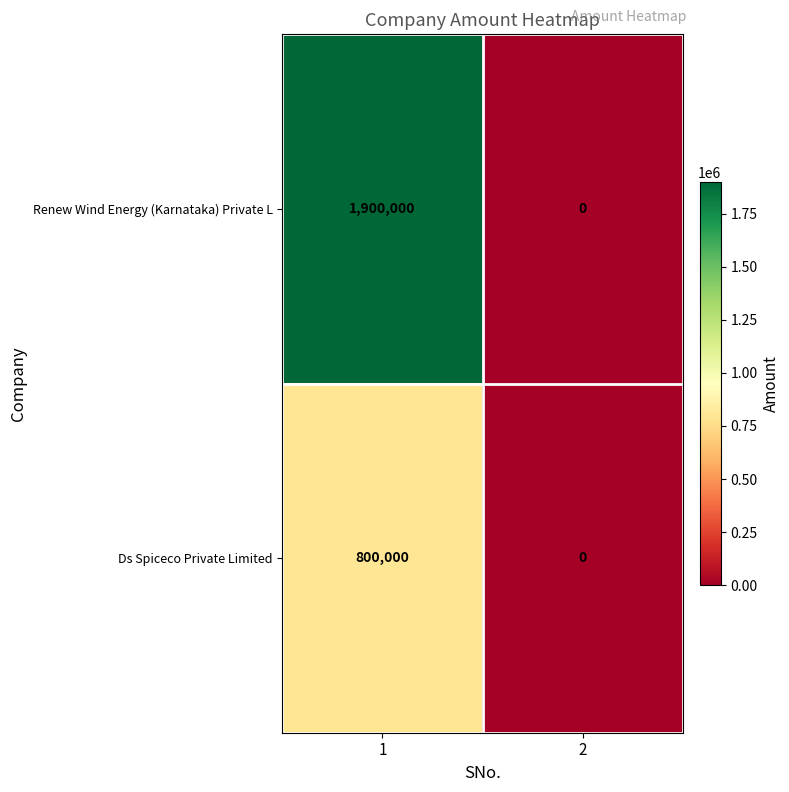

What value does the Renew Wind Energy (Karnataka) Private L series have at 1, to the nearest 10?

1900000